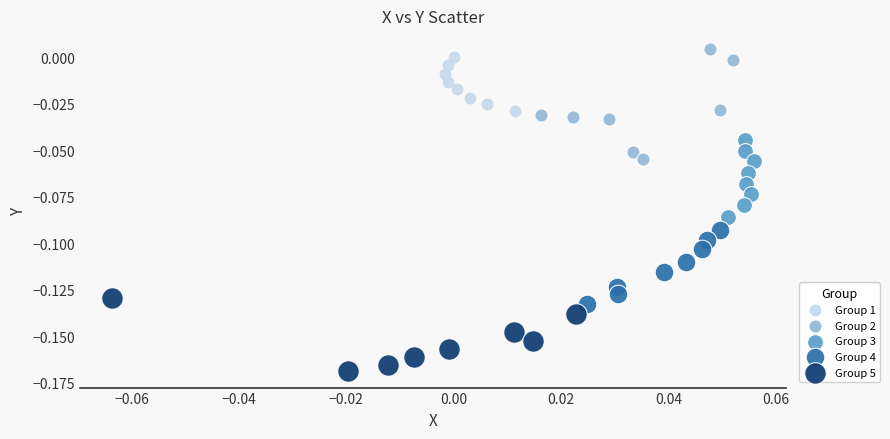

Which series contains the lowest Y value?

Group 5